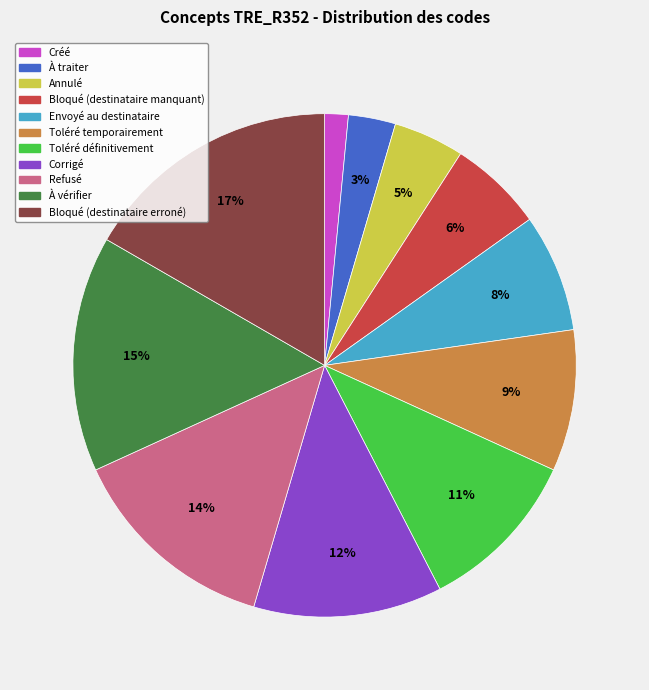

Which slice is the smallest?

Créé